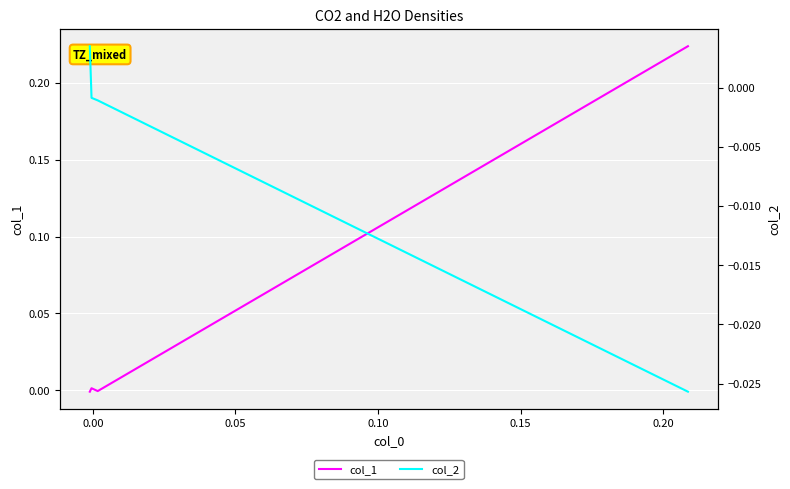

The col_2 series shows -0.0 at −0.05. True or false?

False